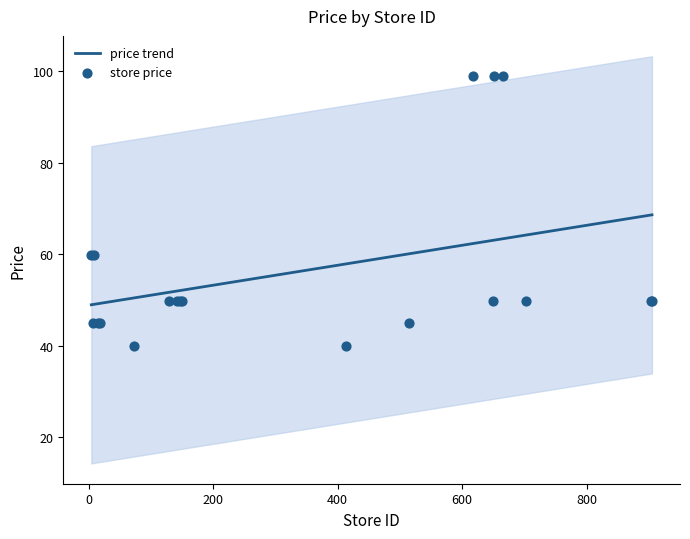

What is the minimum value for price trend?

49.0